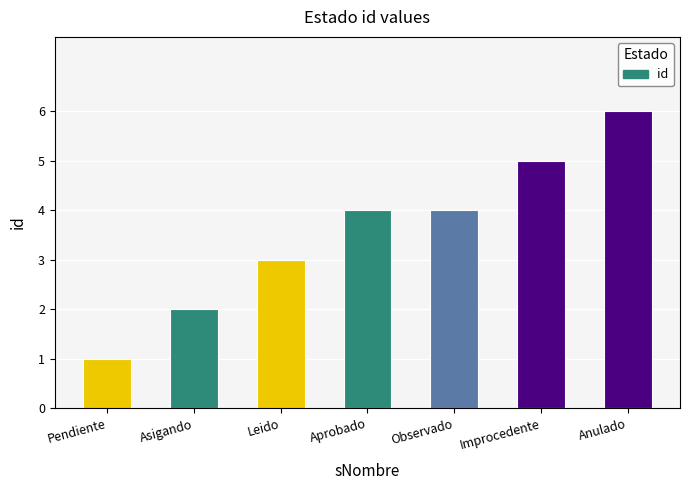

How many values are below 4?

3